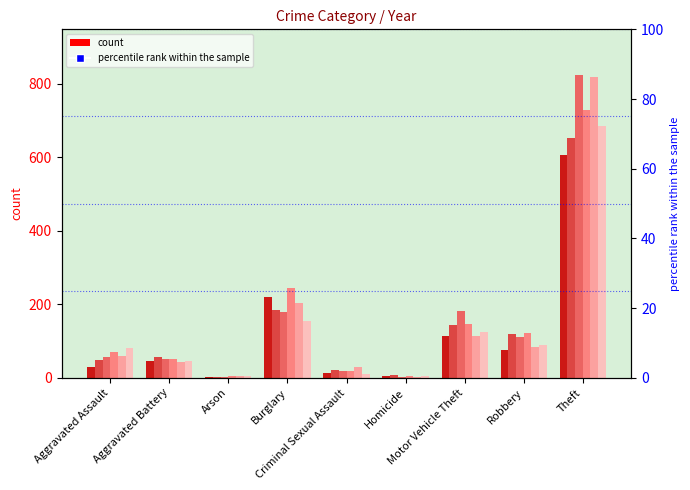

Reading right to left, extract all data points from this chart.

2015: 607	76	113	4	13	219	2	47	29
2016: 653	118	144	8	20	185	3	58	49
2017: 825	110	181	2	19	180	1	51	56
2018: 728	123	146	5	19	245	4	50	69
2019: 818	83	114	3	29	205	4	44	60
2020: 685	90	125	6	11	155	4	45	82